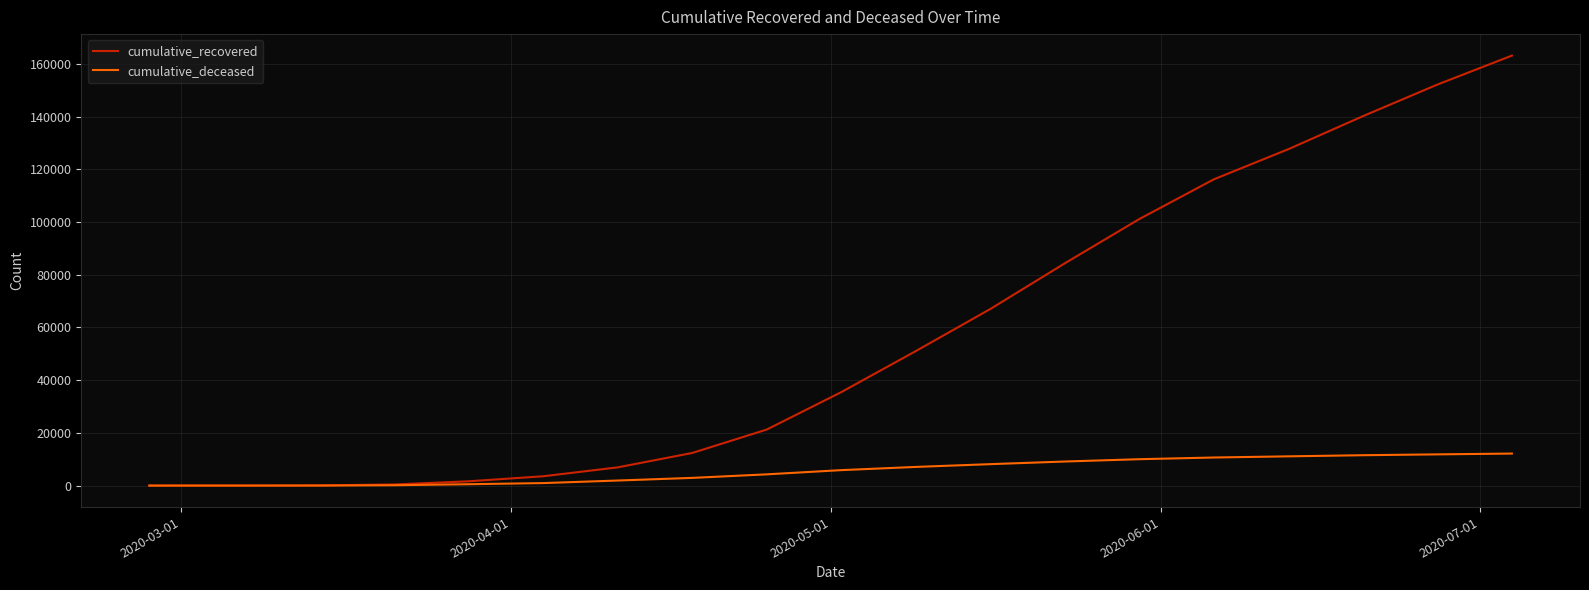

Which series has the largest total across all categories?

cumulative_recovered